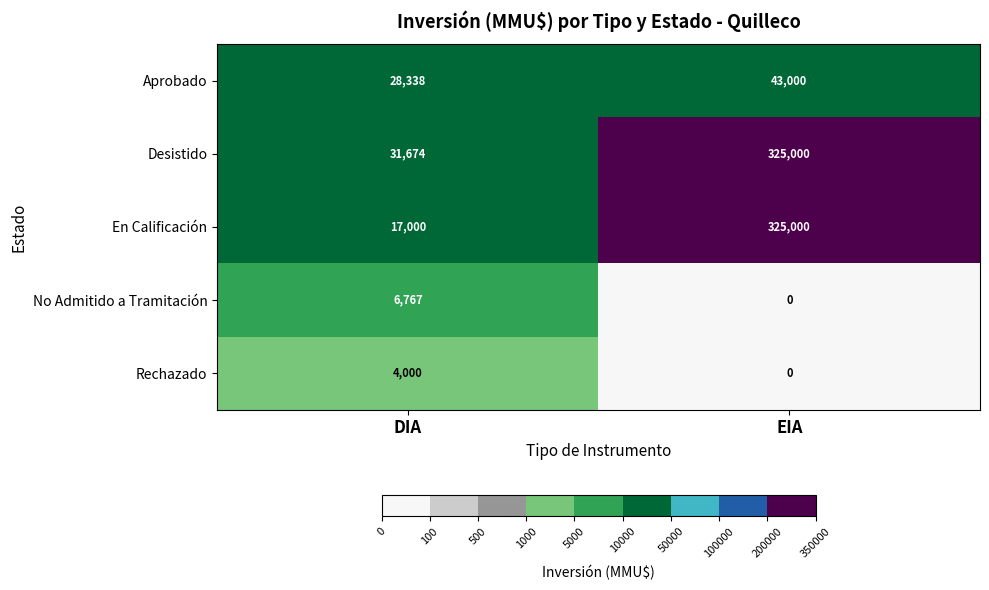

What is the sum of all Aprobado values?

71338